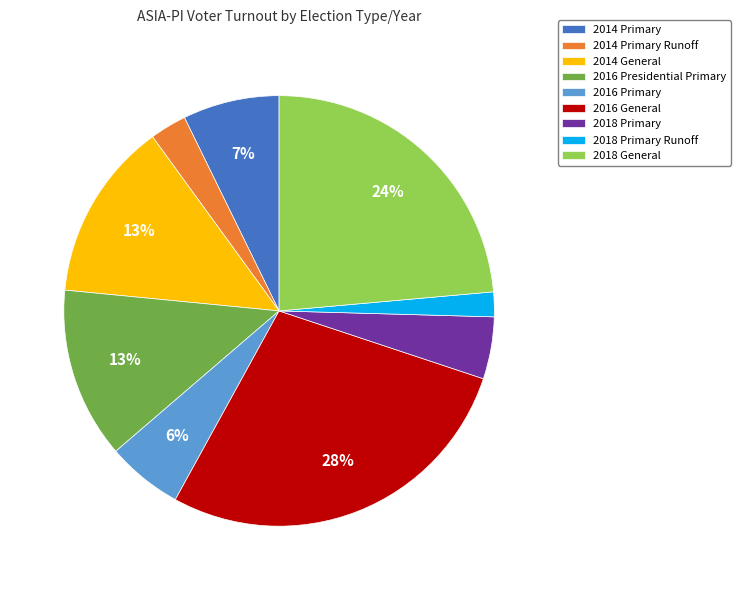

What percentage is the 2018 General slice, to the nearest percent?

24%